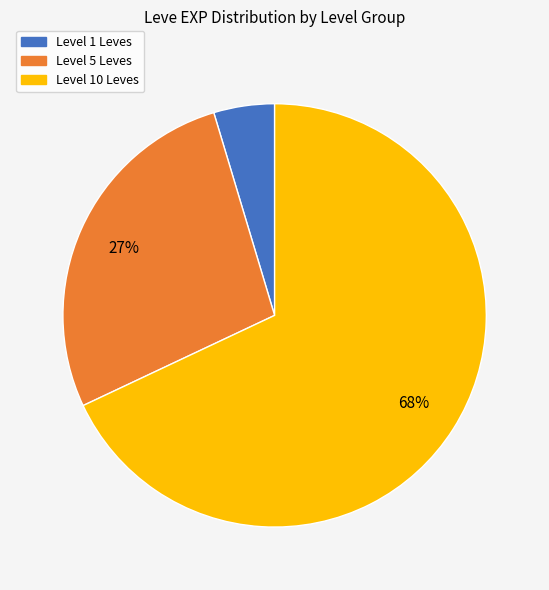

To the nearest percent, what is the difference between the largest and smallest slice percentages?

63%